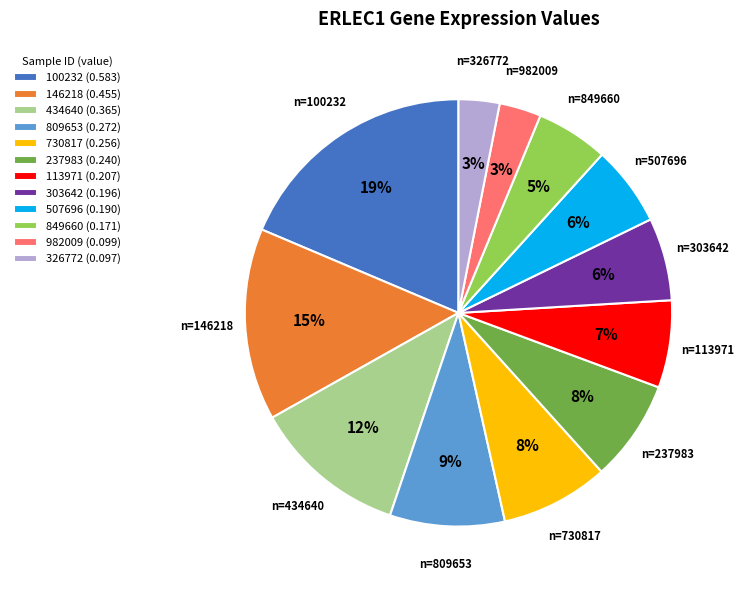

Do 809653 (0.272) and 730817 (0.256) together represent more than half of the pie?

No